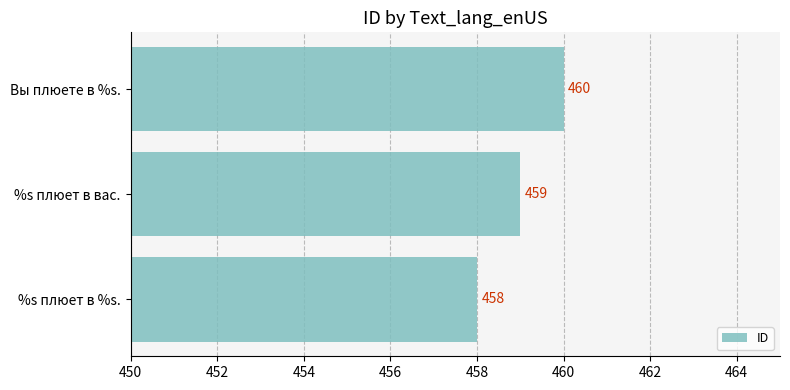

What is the sum of all values?

1377